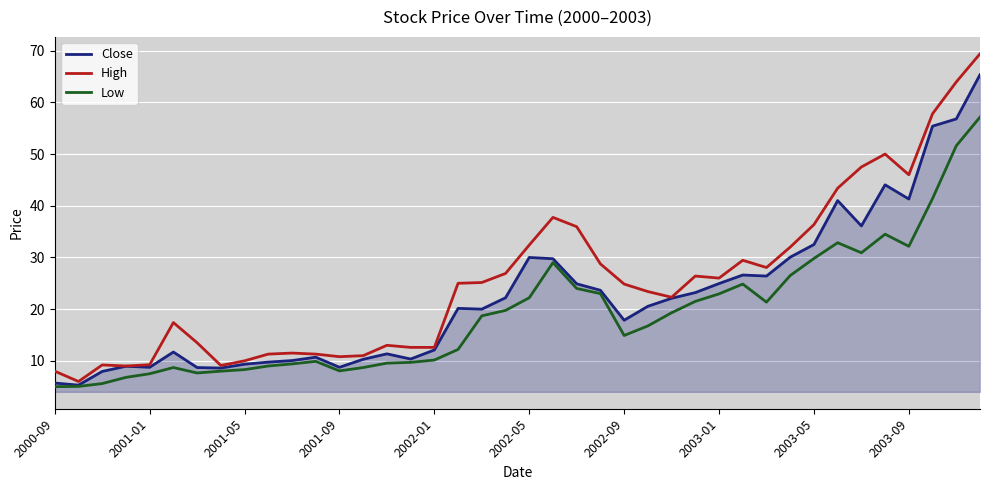

Which series has the widest spread of values?

High